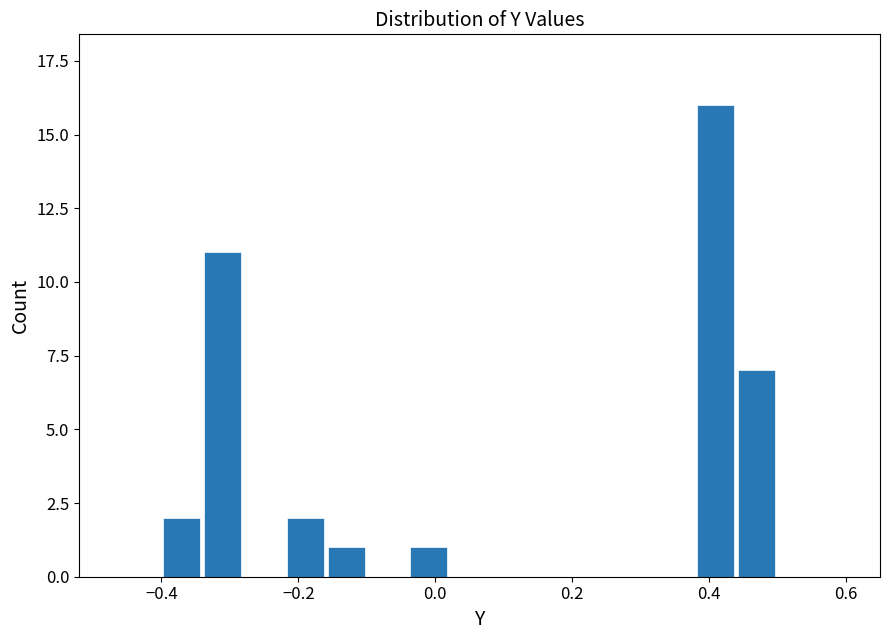

Read against the x-axis, roughly where is the centre of the tallest bar?

0.42